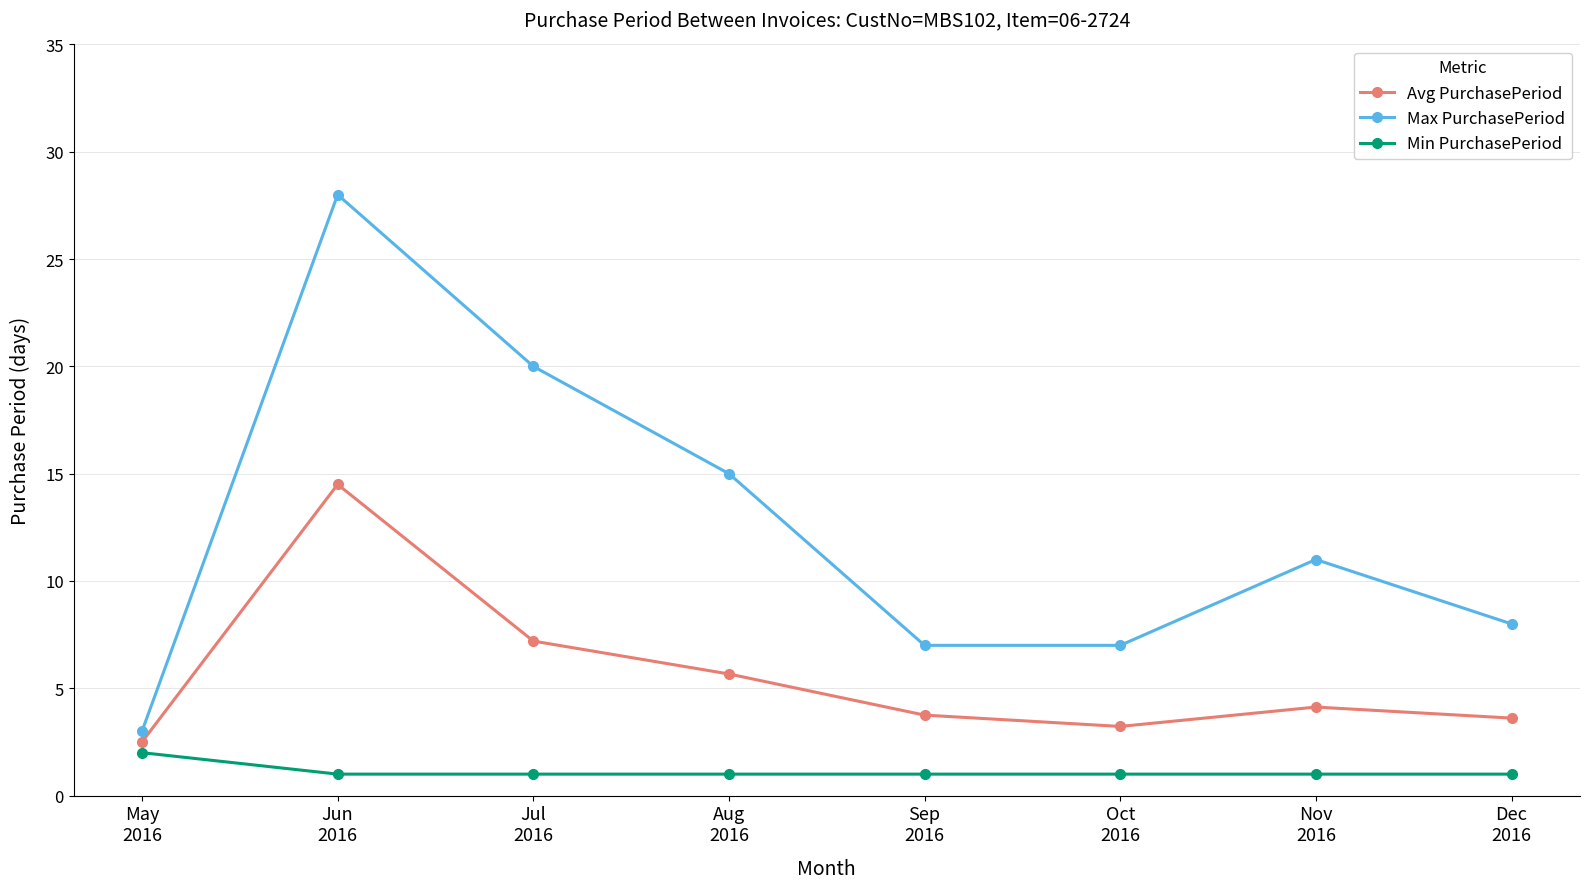

The Max PurchasePeriod series shows 18.9 at Nov
2016. True or false?

False